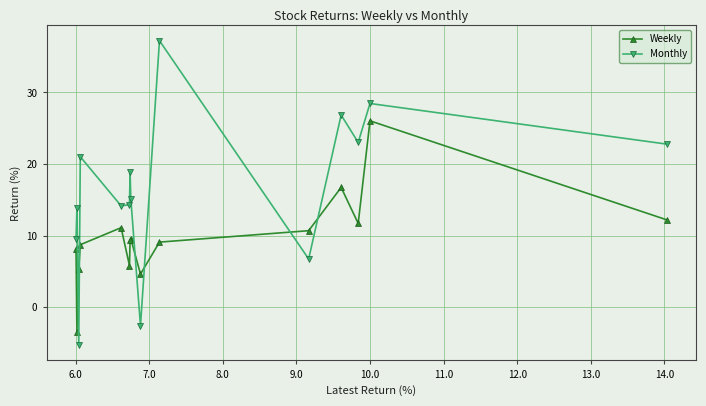

After their last crossing, which series has the higher values: Weekly or Monthly?

Monthly